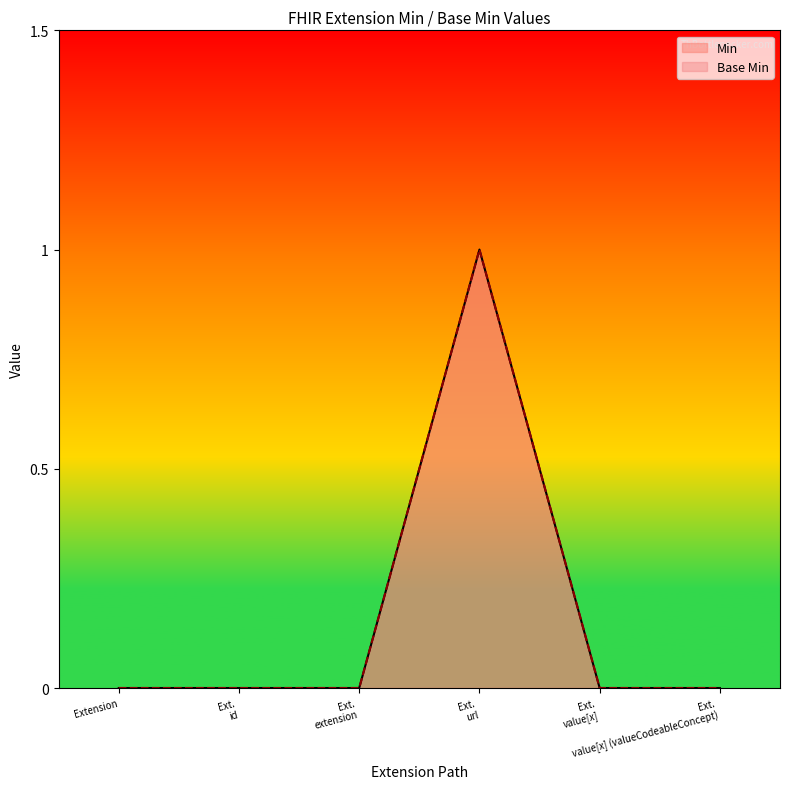

Reading left to right, extract all data points from this chart.

Min: Extension=0	Ext.
id=0	Ext.
extension=0	Ext.
url=1	Ext.
value[x]=0	Ext.
value[x] (valueCodeableConcept)=0
Base Min: Extension=0	Ext.
id=0	Ext.
extension=0	Ext.
url=1	Ext.
value[x]=0	Ext.
value[x] (valueCodeableConcept)=0